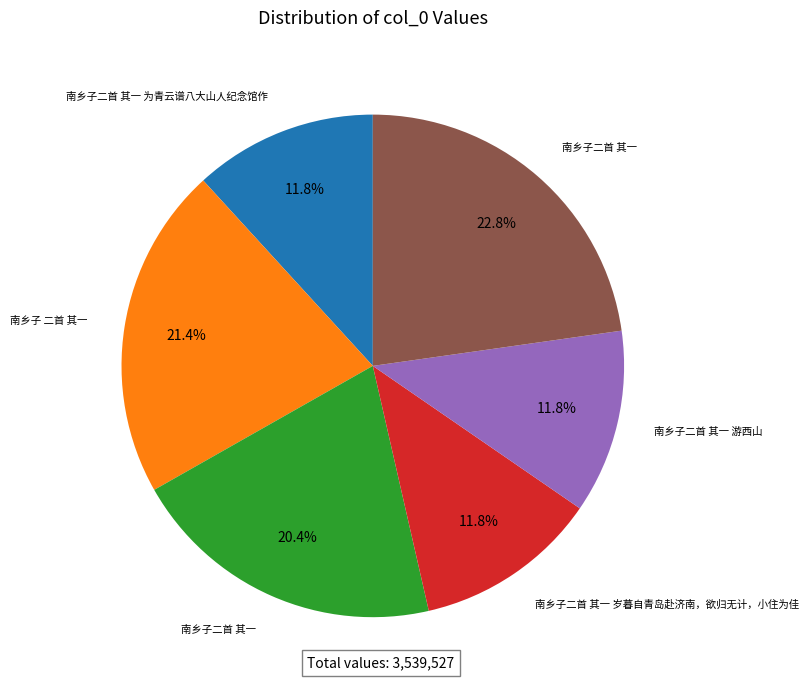

Is there any slice that represents more than half of the pie?

No